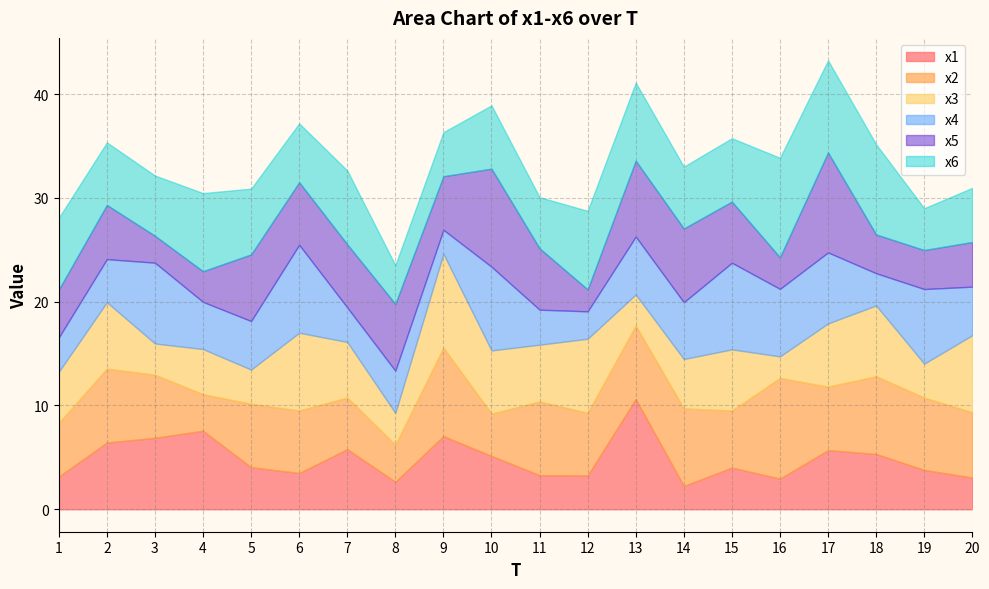

At which label does x3 reach its peak?

9